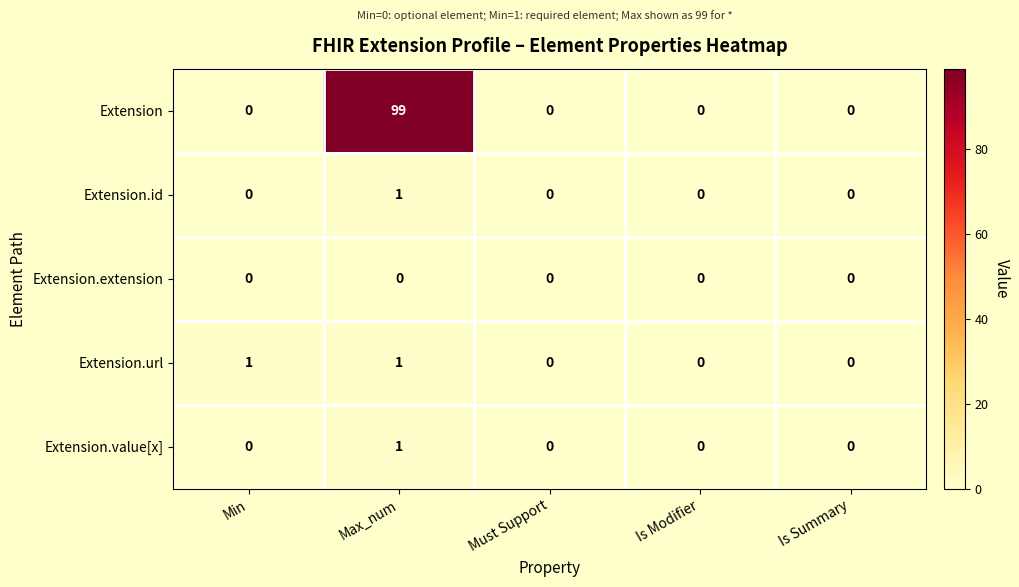

At which category is the sum across all series the highest?

Max_num